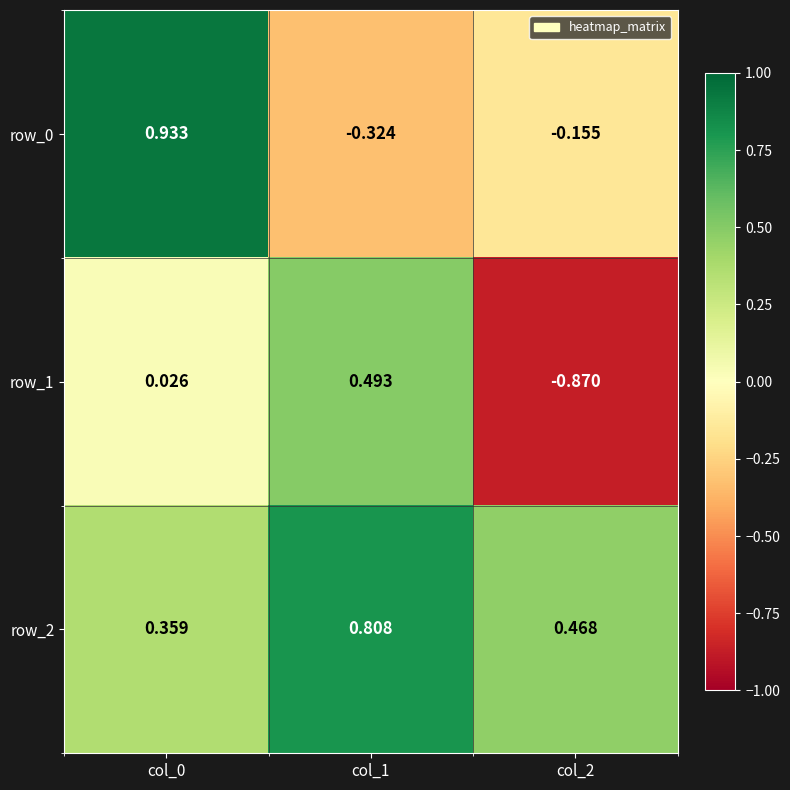

Reading left to right, transcribe all the data shown in this chart.

row_0: col_0=0.9	col_1=-0.3	col_2=-0.2
row_1: col_0=0.0	col_1=0.5	col_2=-0.9
row_2: col_0=0.4	col_1=0.8	col_2=0.5